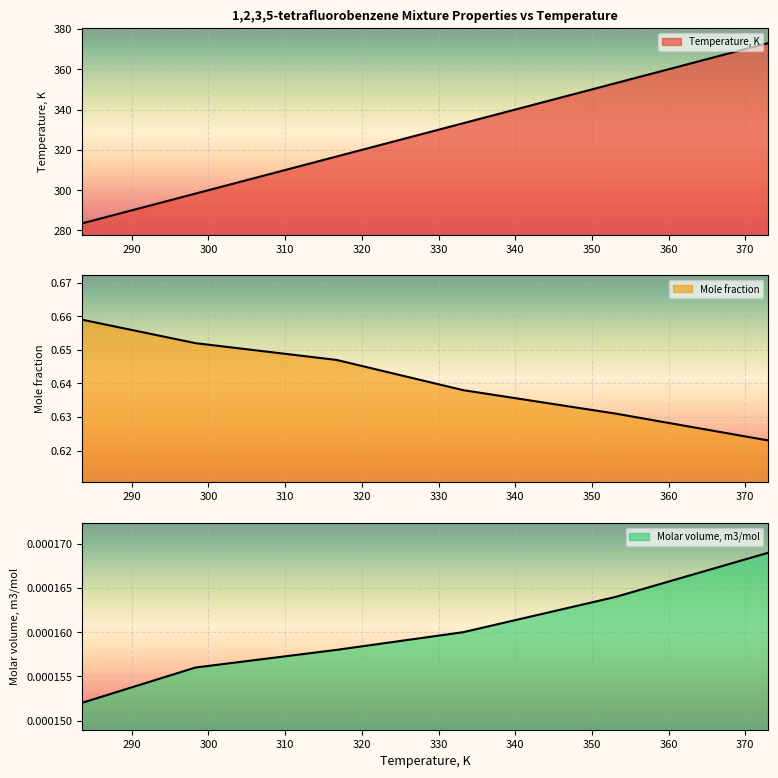

How many data points does each series have?

6